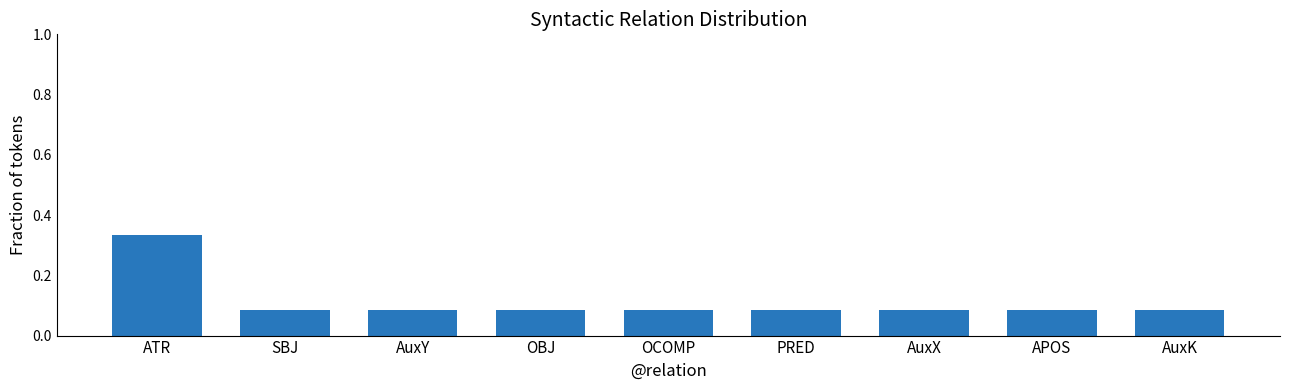

Are the bars grouped side by side (vs. stacked)?

No